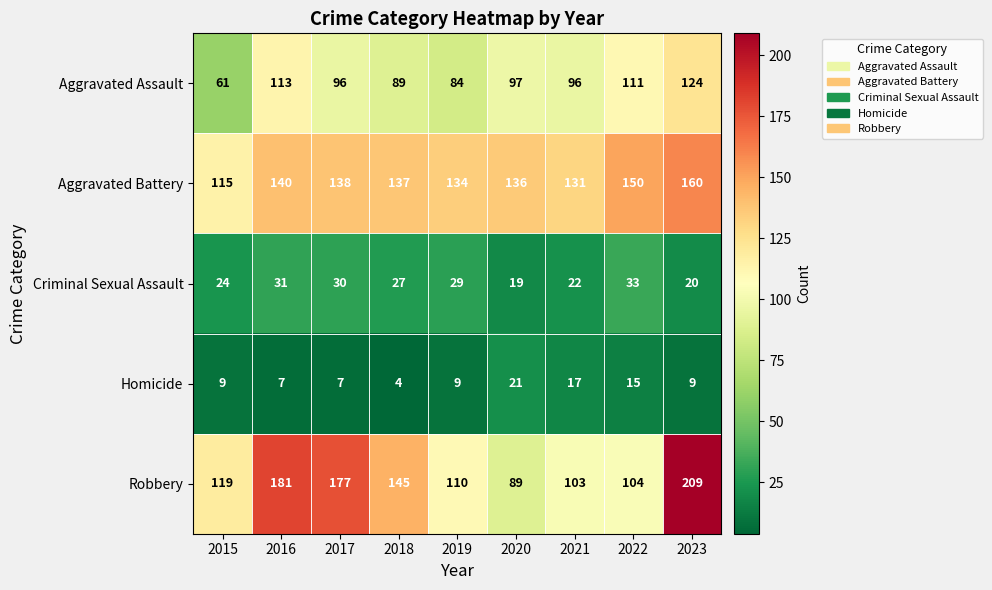

What is the total value across all series at 2016?

472